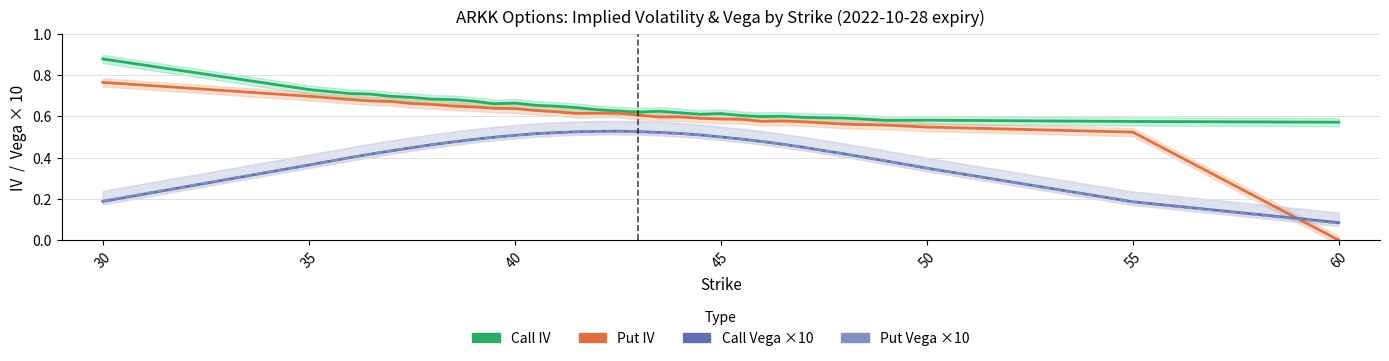

Is the value of Call IV at 19 greater than the value of Call Vega ×10 at 23?

Yes